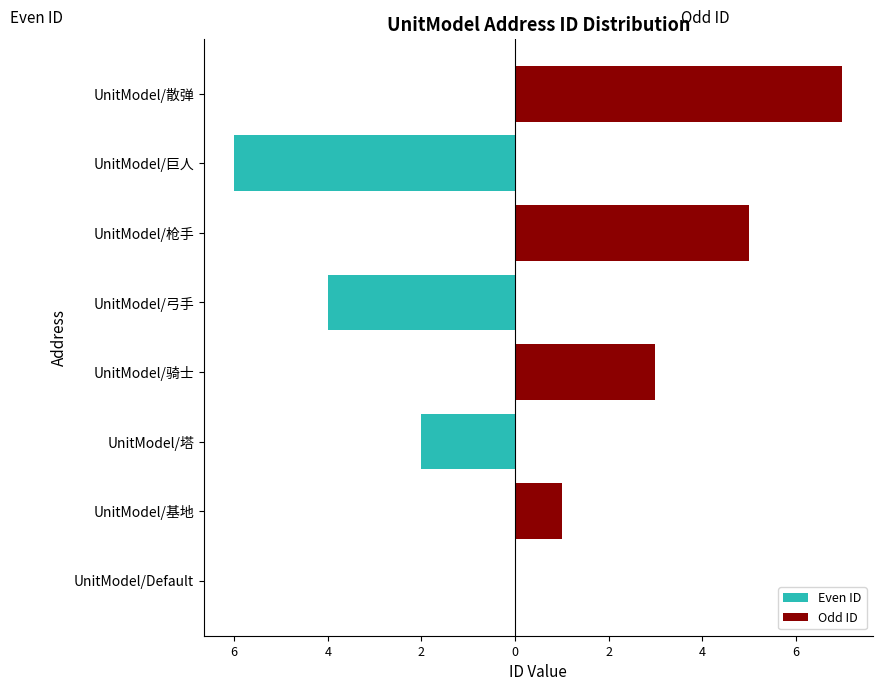

What is the maximum value for Odd ID?

7